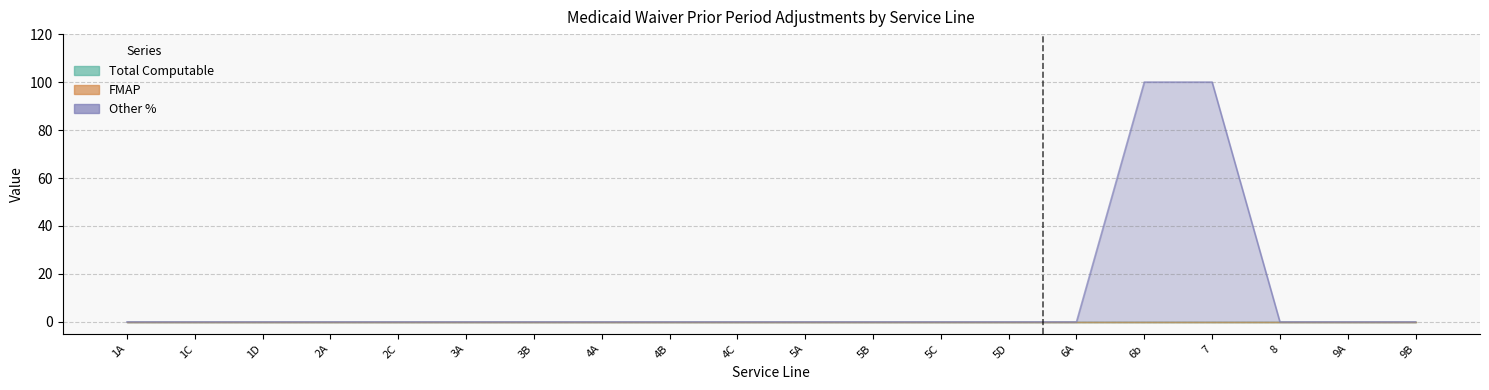

At which category does the chart reach its minimum across all series?

1A